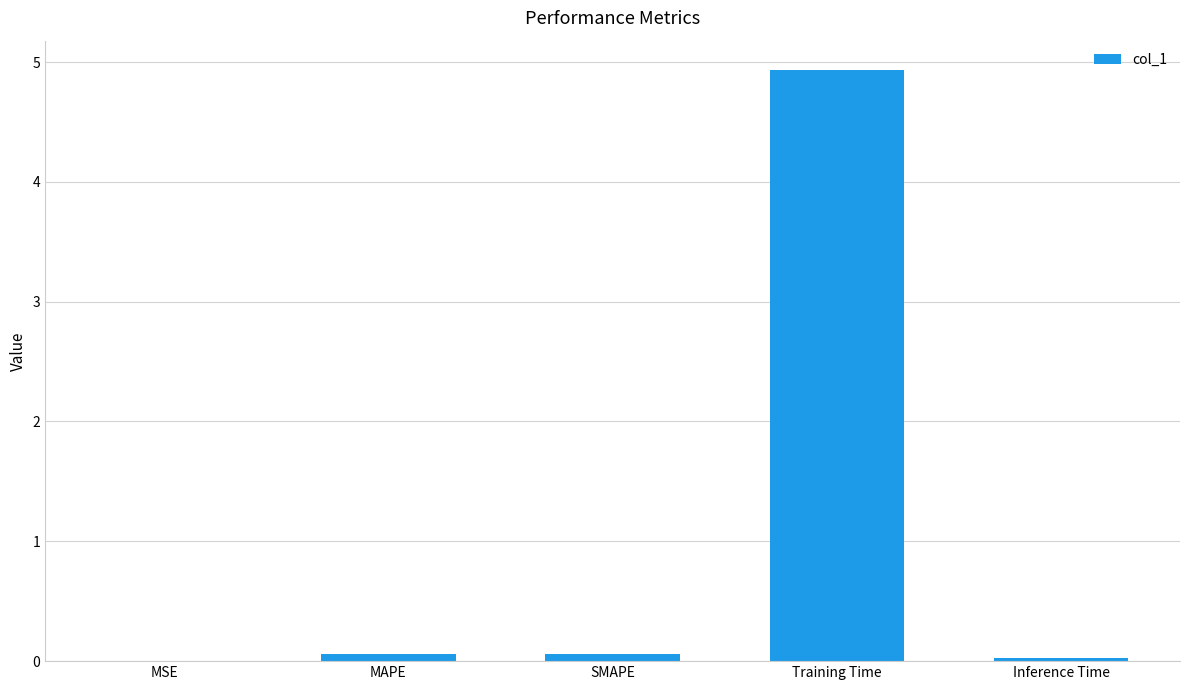

What is the greatest value displayed?

4.9